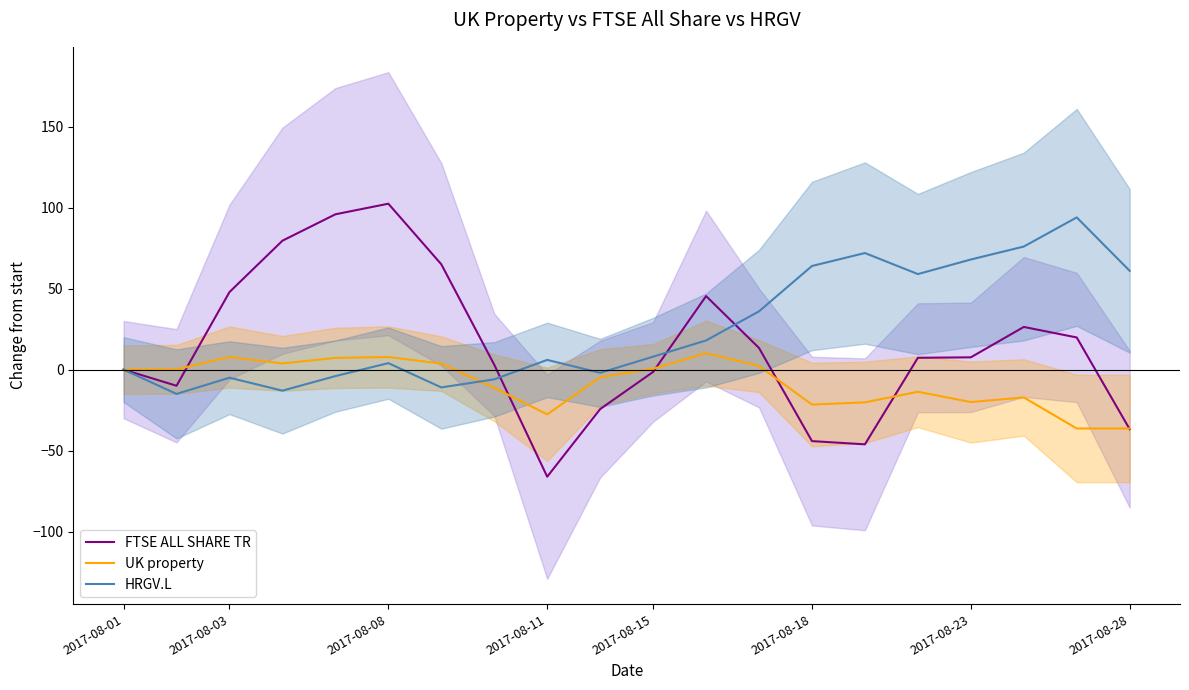

The UK property series shows -20.0 at 2017-08-23. True or false?

True